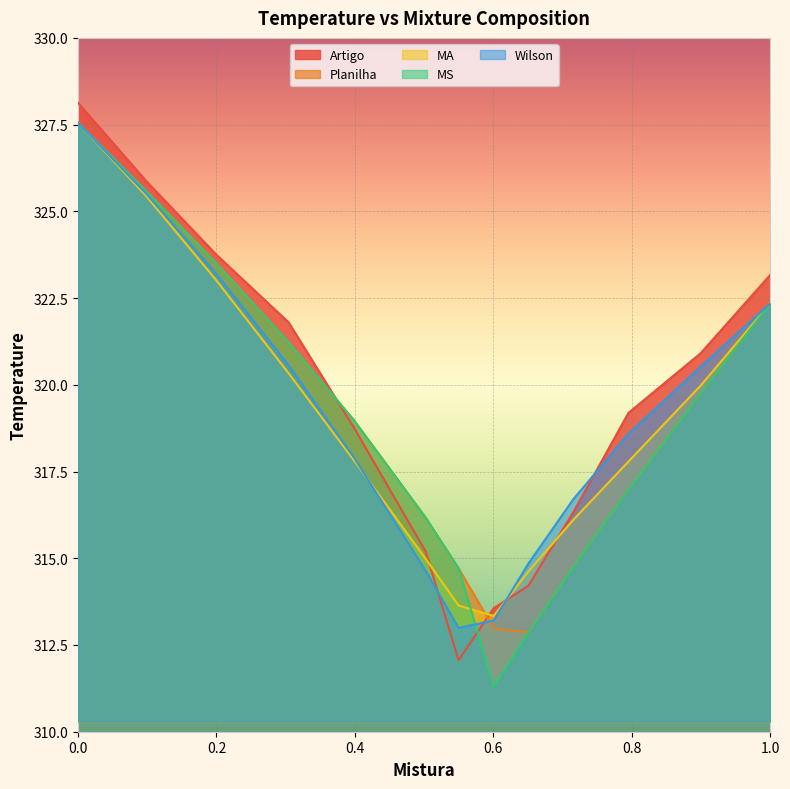

How many values in the Artigo series exceed 319?

7